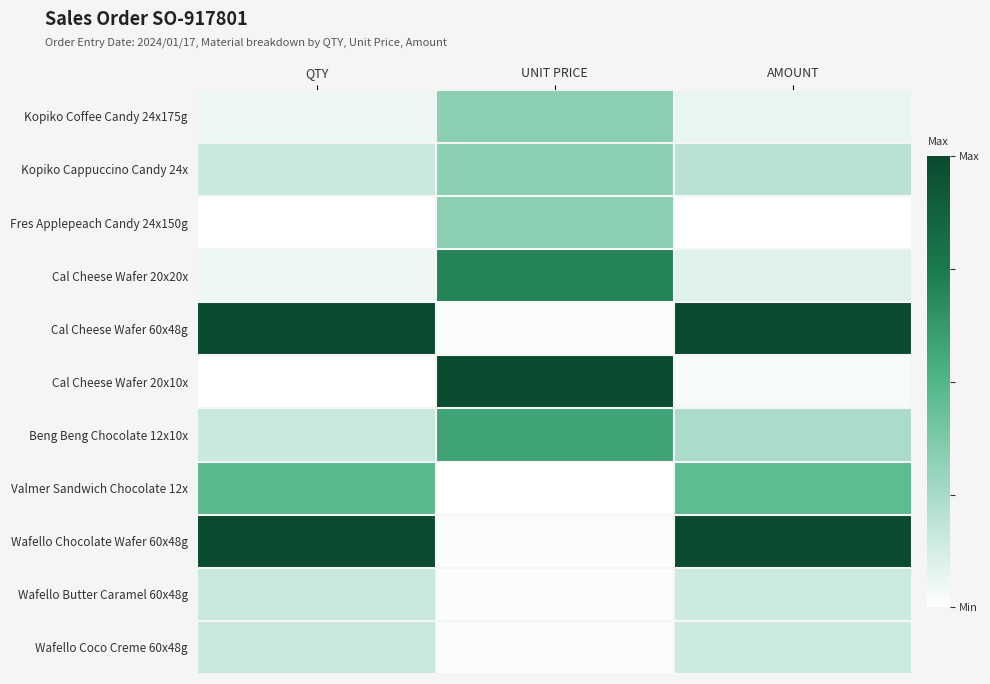

Which series has the largest total across all categories?

Cal Cheese Wafer 60x48g